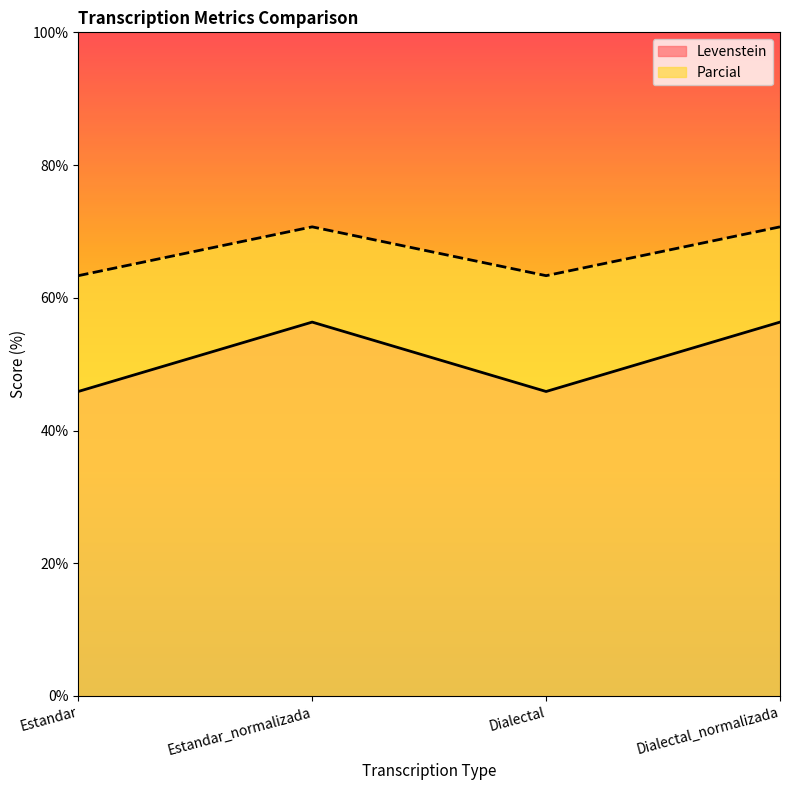

Is the value of Levenstein at Estandar_normalizada greater than the value of Parcial at Dialectal_normalizada?

No